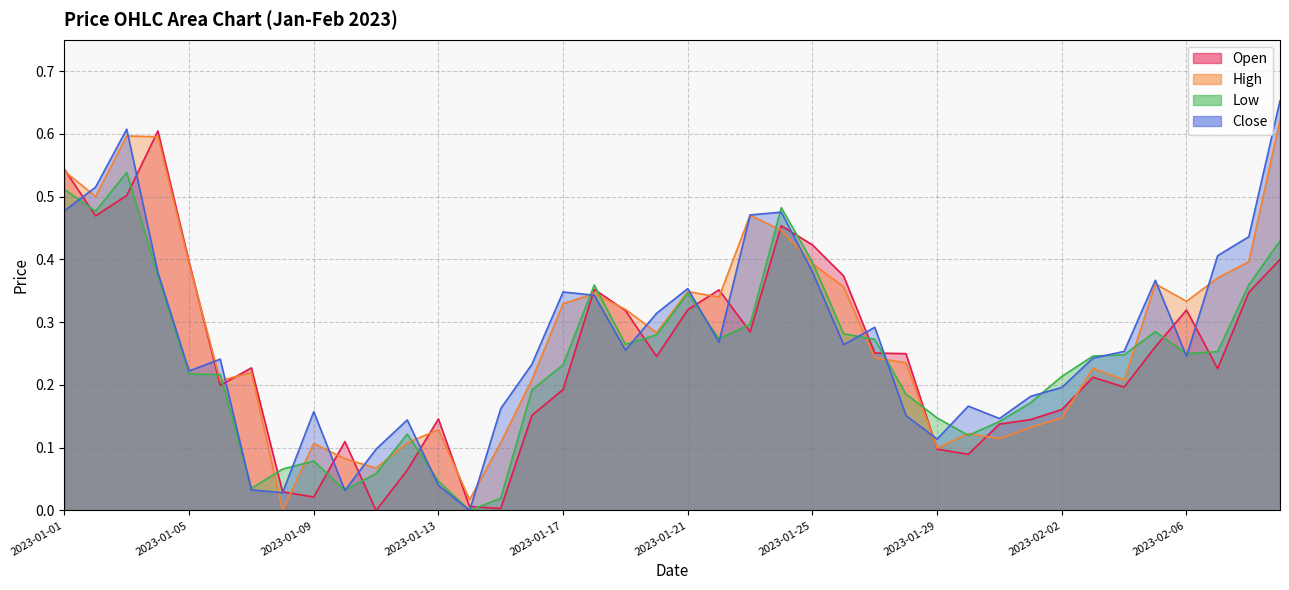

At which category does Close reach its first local peak?

2023-01-03